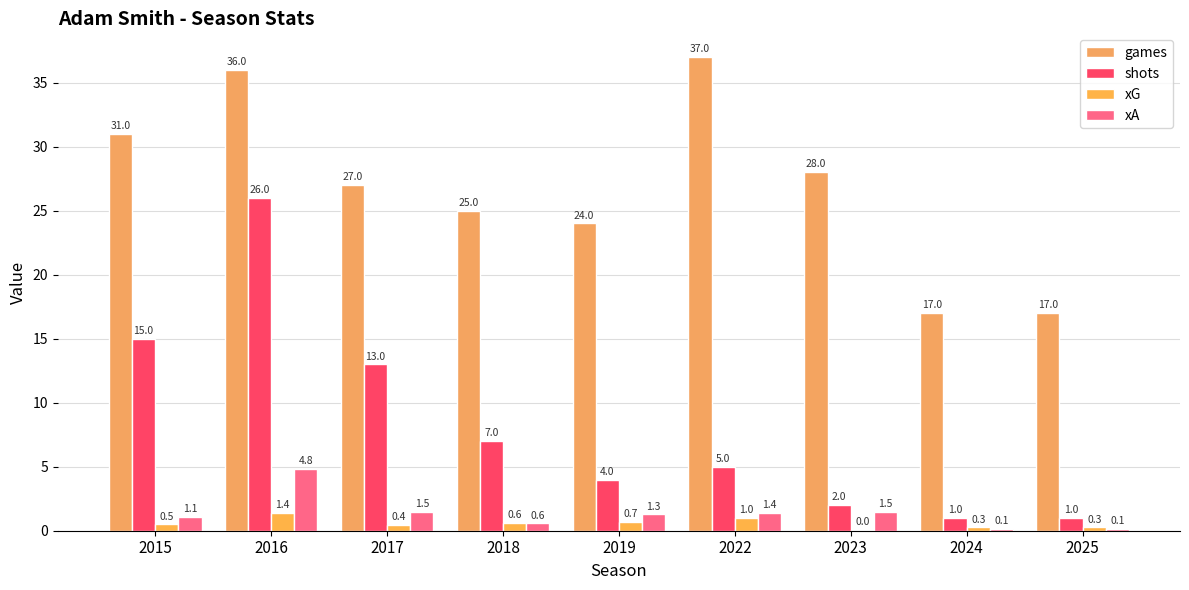

Is the value of games at 2024 greater than the value of xA at 2023?

Yes